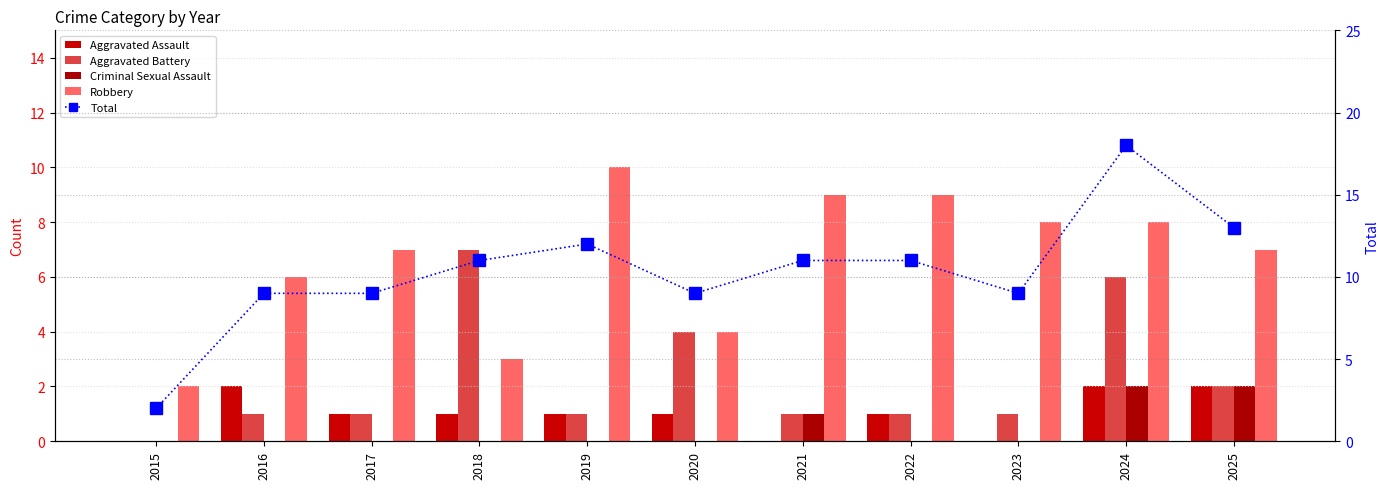

Which label corresponds to the largest value in the chart?

2024